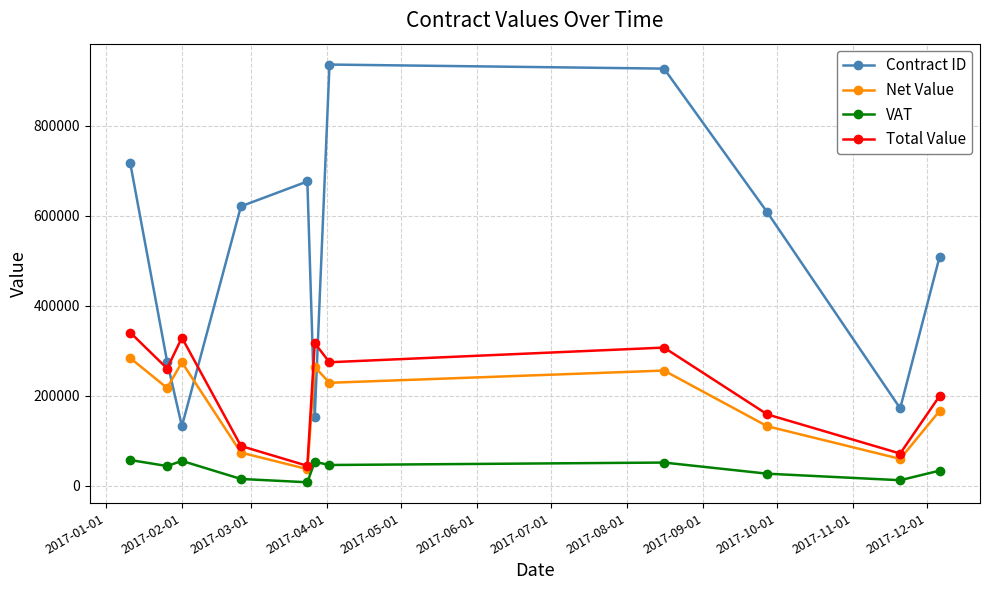

True or false: VAT and Net Value cross at least once.

False